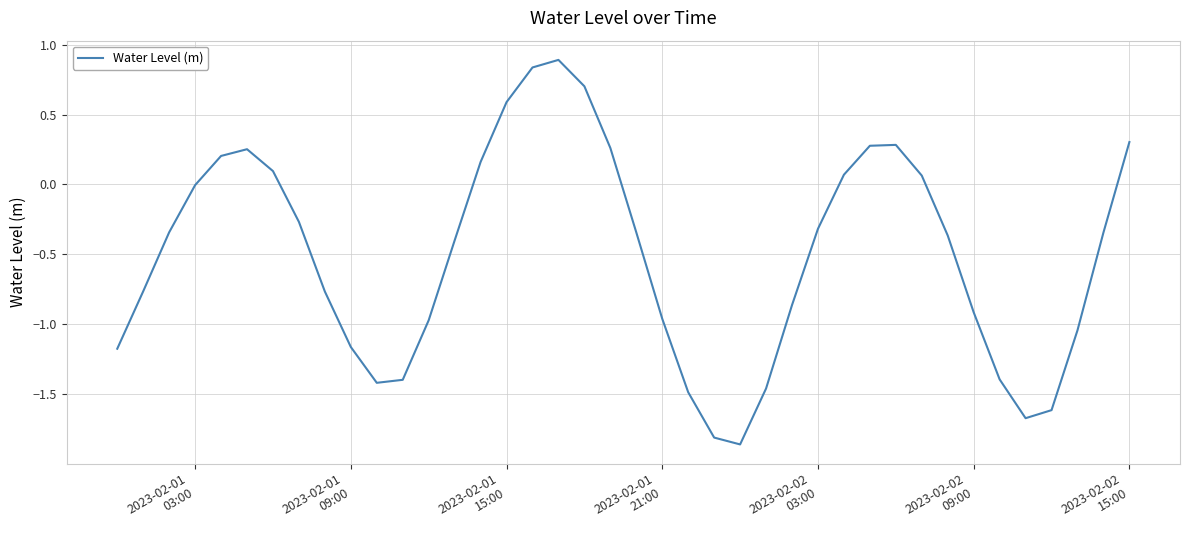

What is the maximum value shown in the chart?

0.9